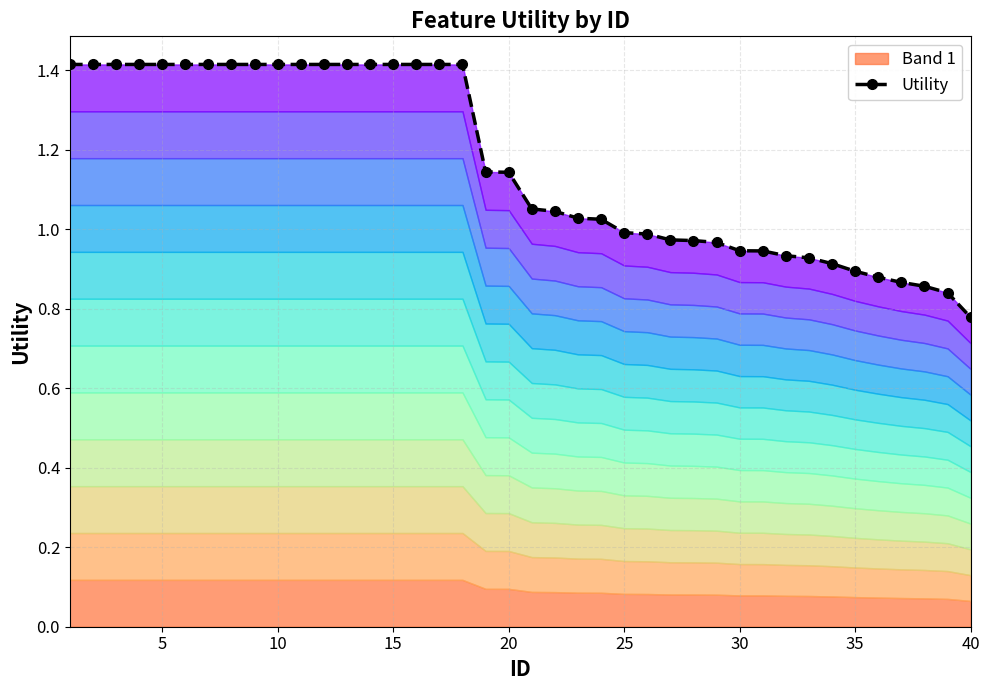

How many lines are shown in the chart?

1